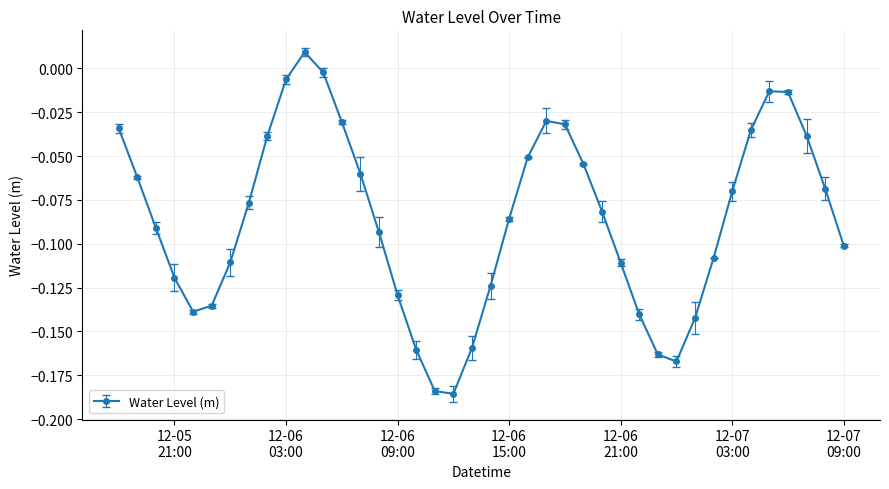

What is the sum of all values?

-3.4